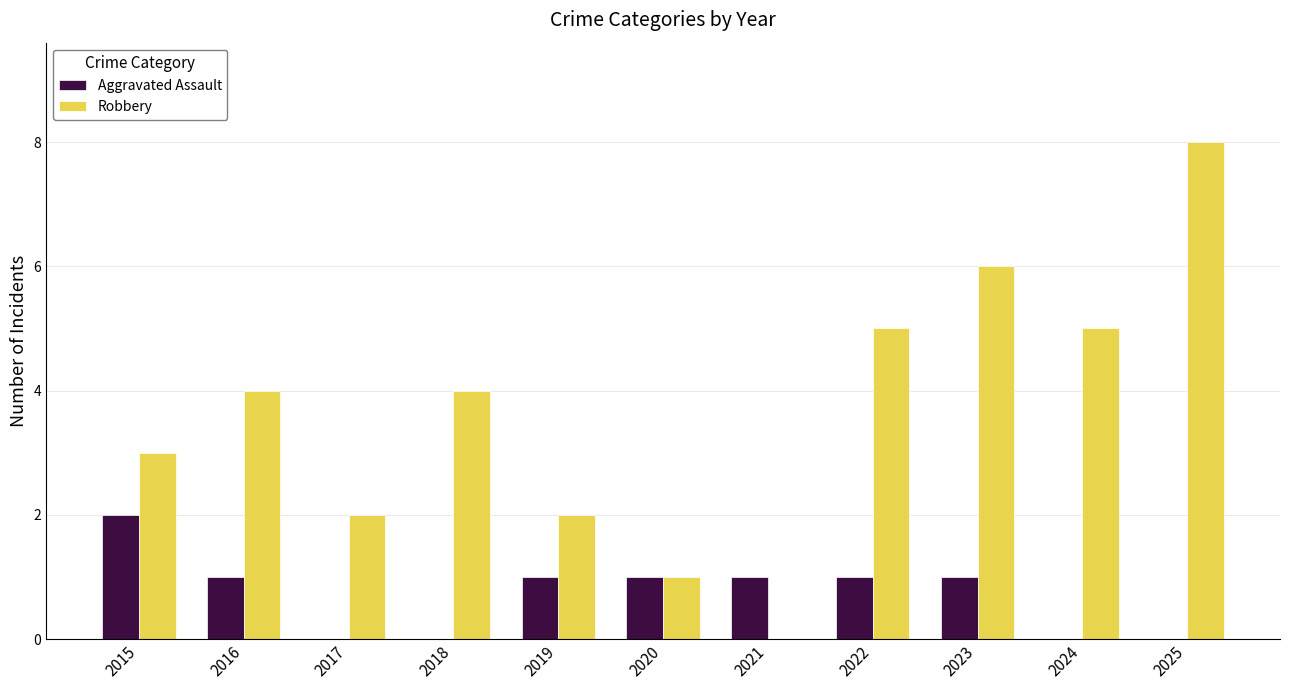

What is the sum of the Robbery values at 2022 and 2021?

5